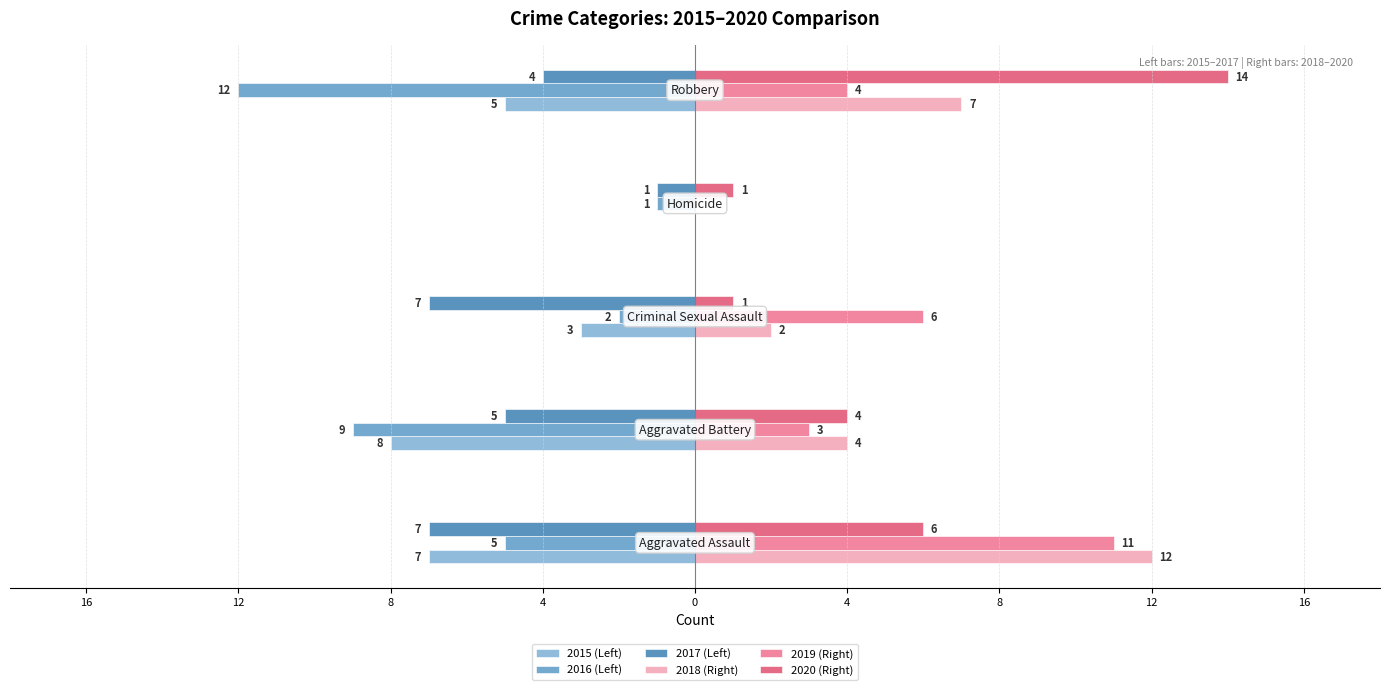

What are all the series names shown in the legend?

2015 (Left), 2016 (Left), 2017 (Left), 2018 (Right), 2019 (Right), 2020 (Right)